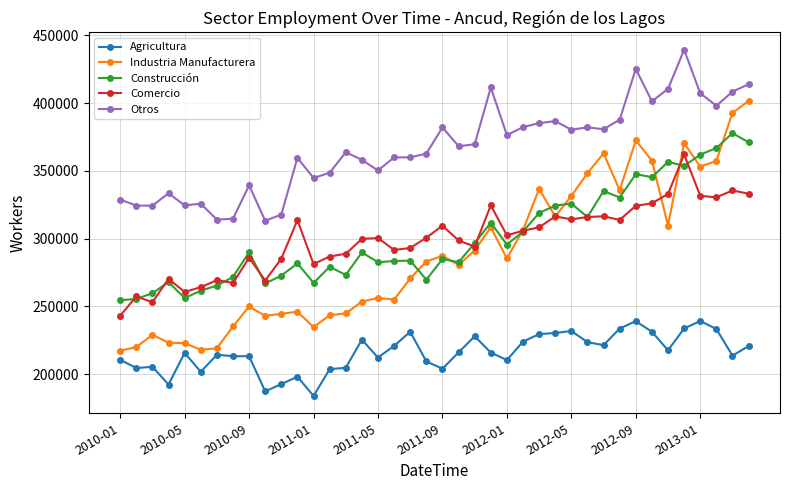

What is the average value of the Construcción series?

301075